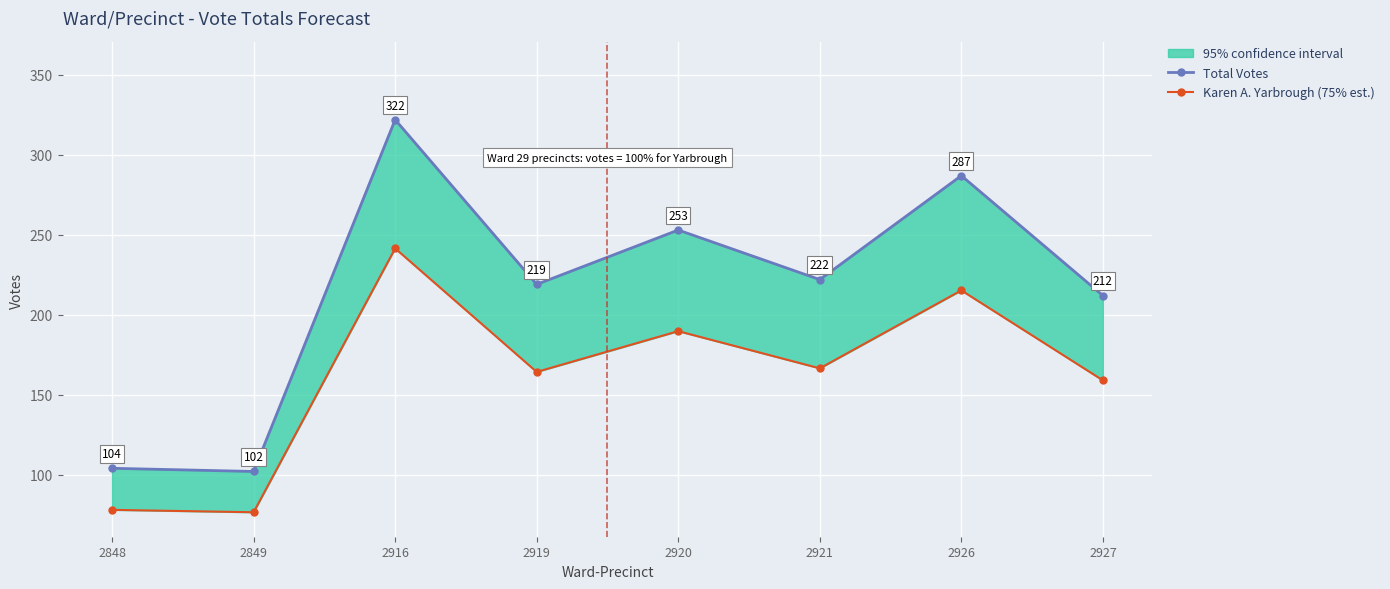

Is it true that Karen A. Yarbrough (75% est.) equals 78.0 at 2848?

True